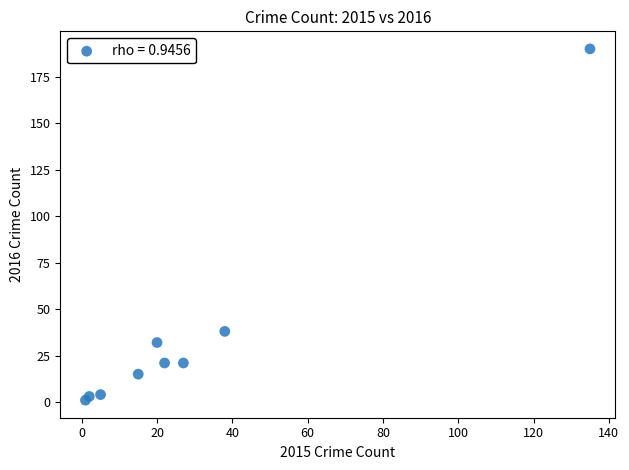

What Y value in the scatter plot is closest to 95?

38